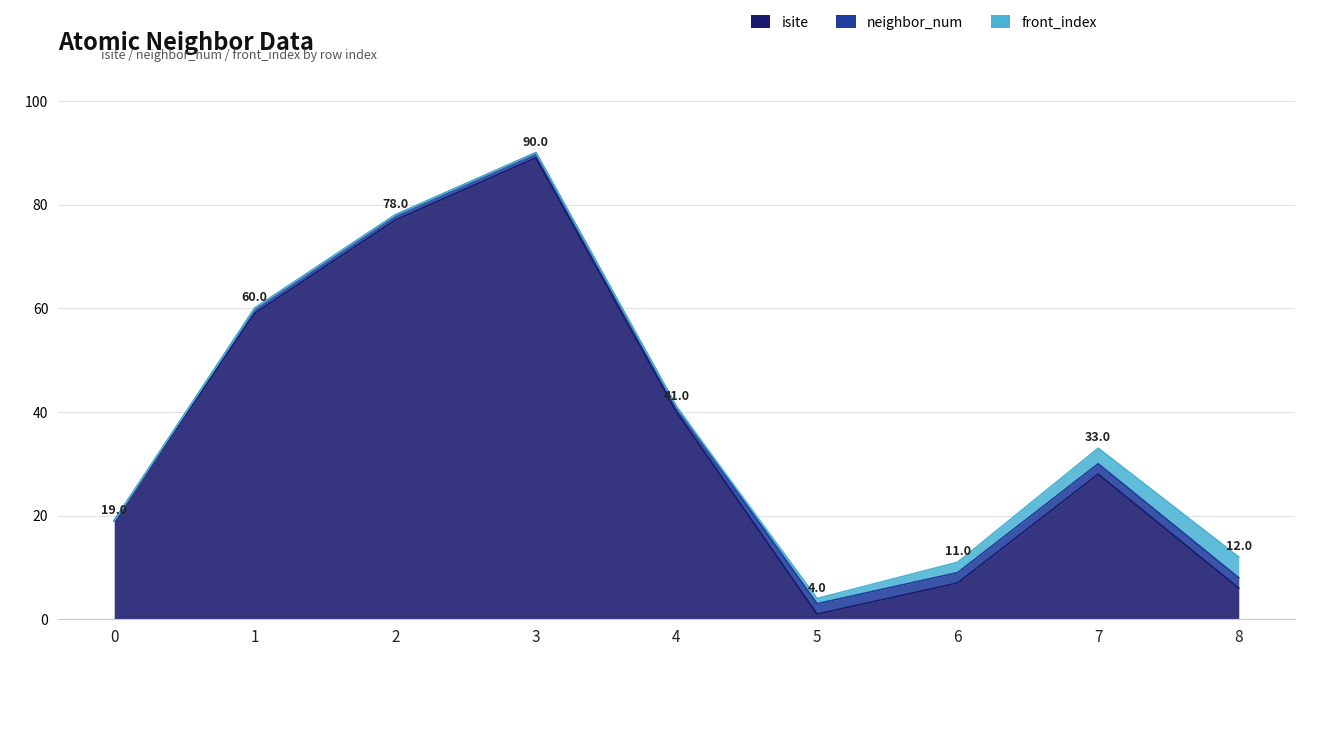

Rank the categories by front_index value from lowest to highest.

0, 1, 2, 3, 4, 5, 6, 7, 8